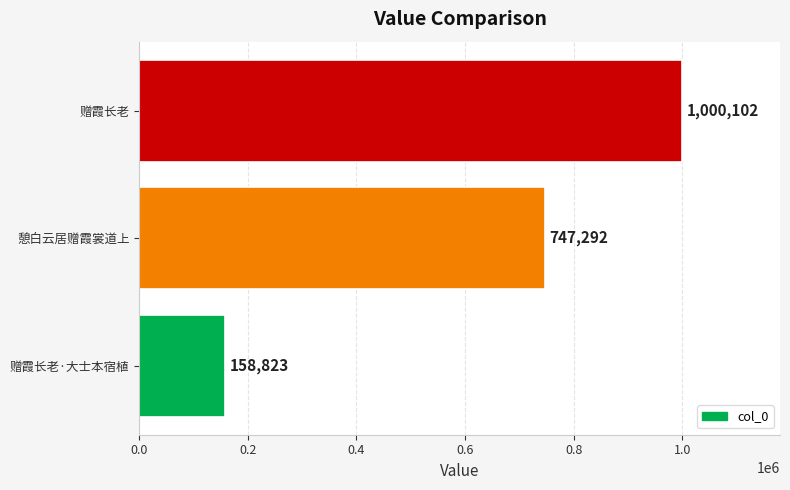

What is the difference between the maximum and minimum values?

841279